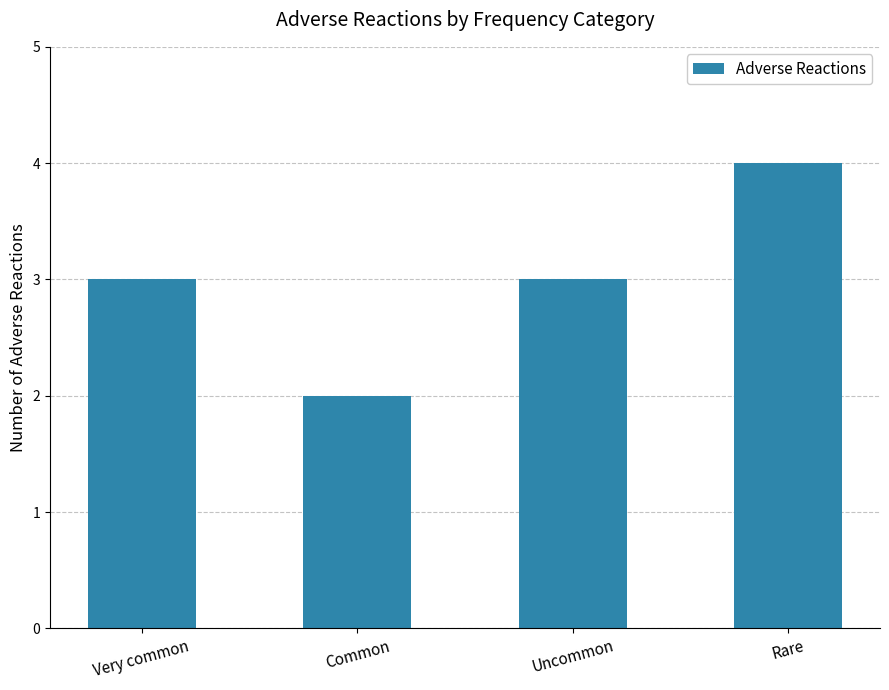

What is the minimum value shown in the chart?

2